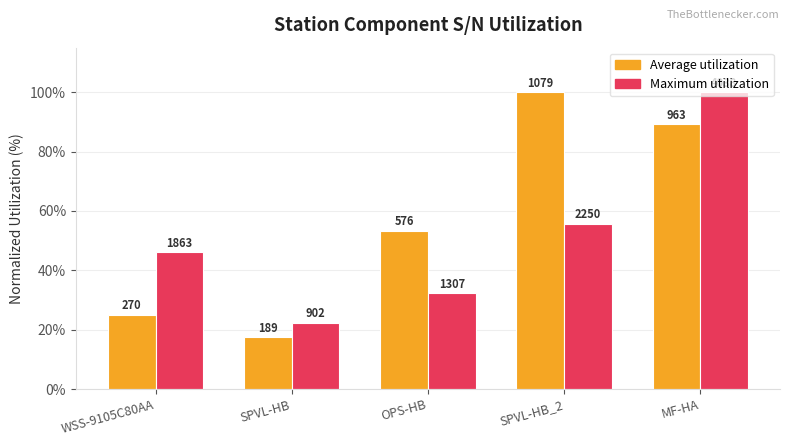

What is the label of the 1st bar from the left?

WSS-9105C80AA